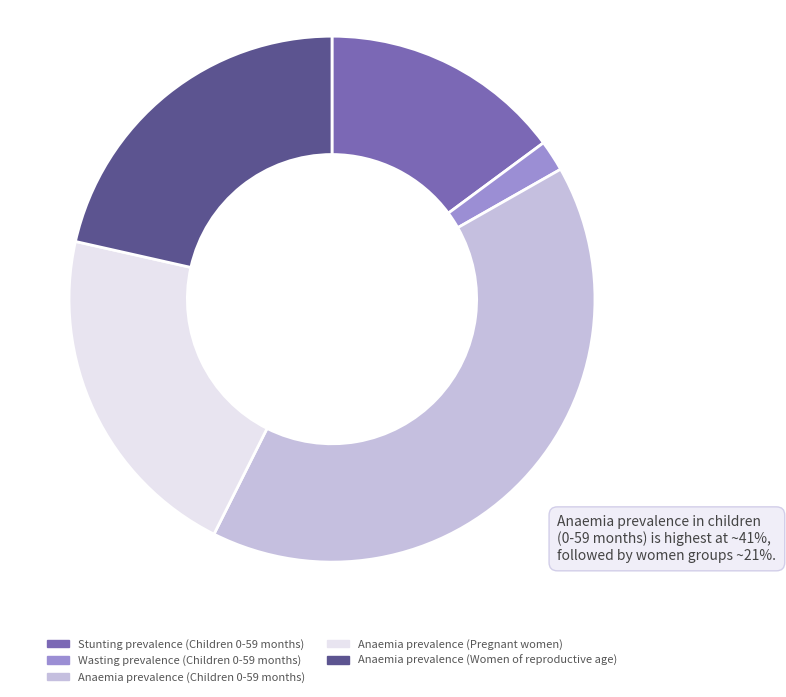

Between Anaemia prevalence (Pregnant women) and Stunting prevalence (Children 0-59 months), which is larger?

Anaemia prevalence (Pregnant women)